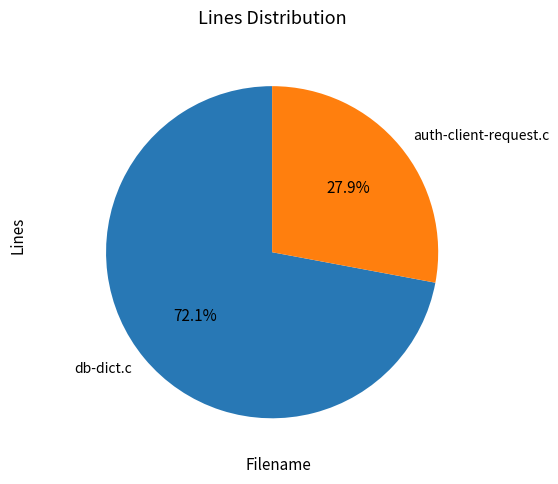

Which has a higher value, auth-client-request.c or db-dict.c?

db-dict.c